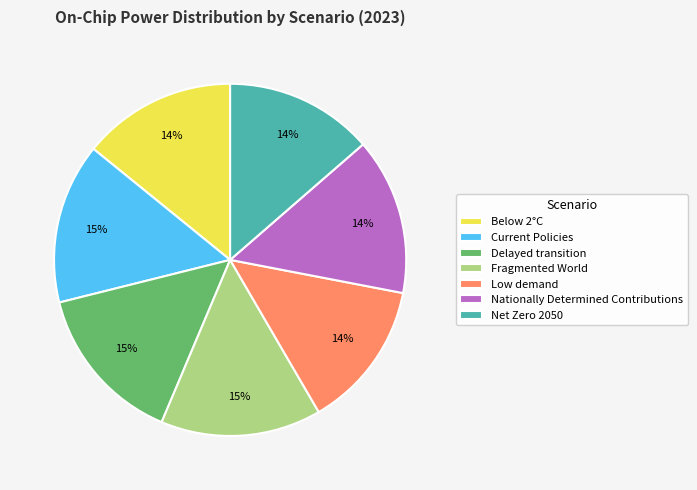

To the nearest percent, what is the difference between the largest and smallest slice percentages?

1%